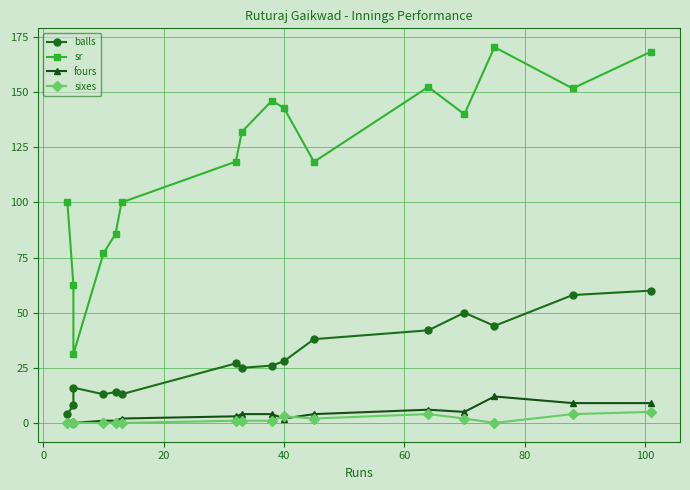

True or false: sixes and sr intersect in this chart.

False